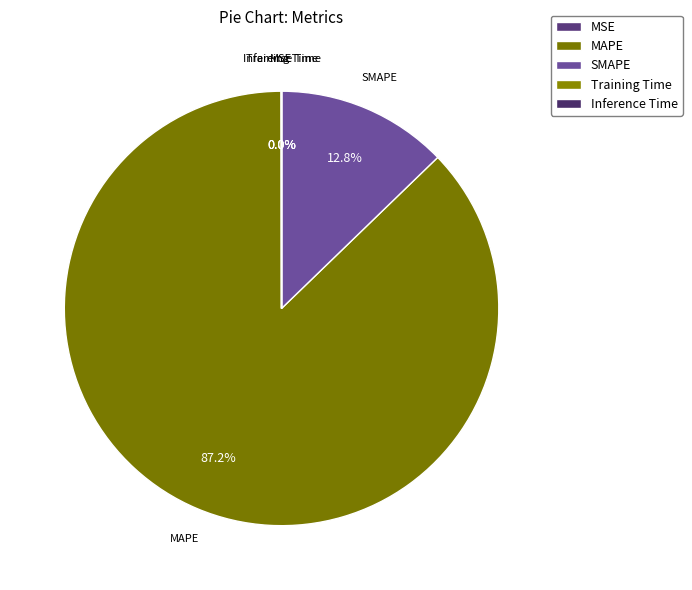

What portion of the pie excludes MSE?

100.0%